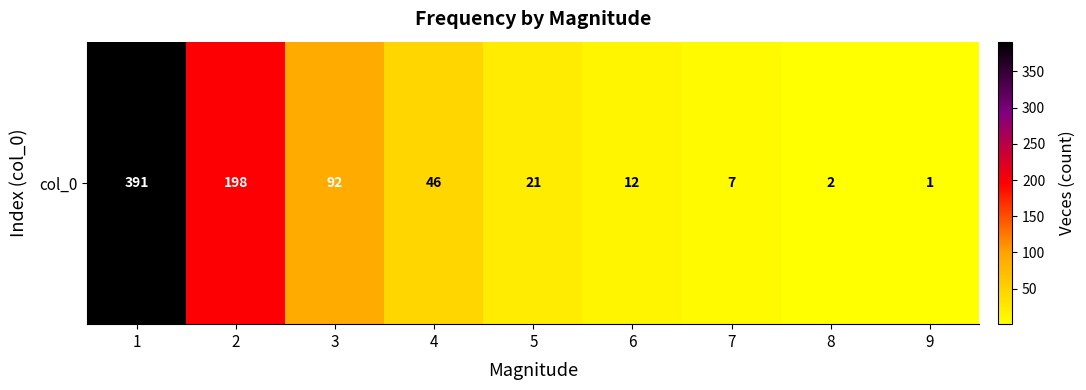

Where does the data first go above 21?

1